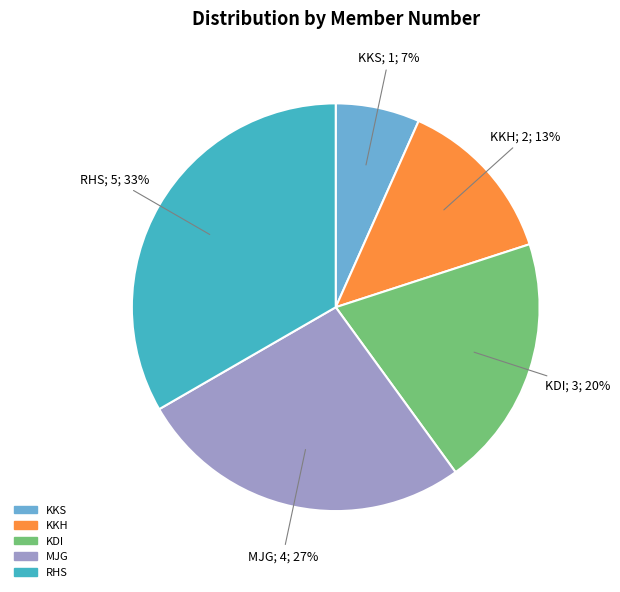

Between KKS and KKH, which is larger?

KKH